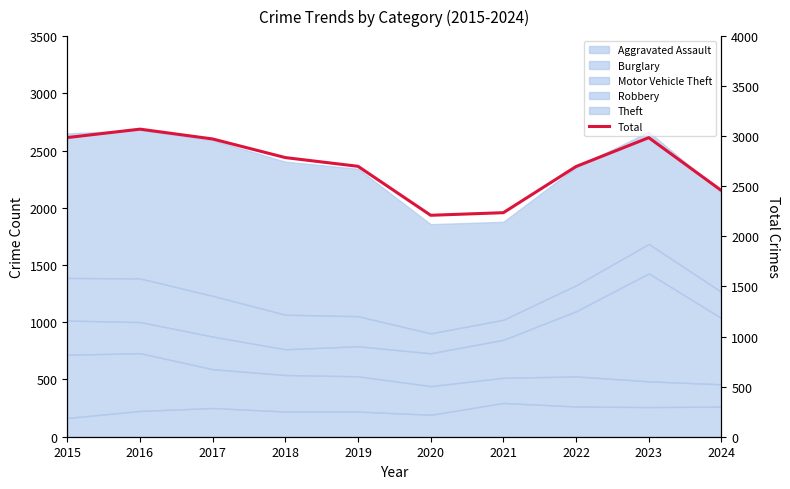

Does the chart have visible grid lines?

No